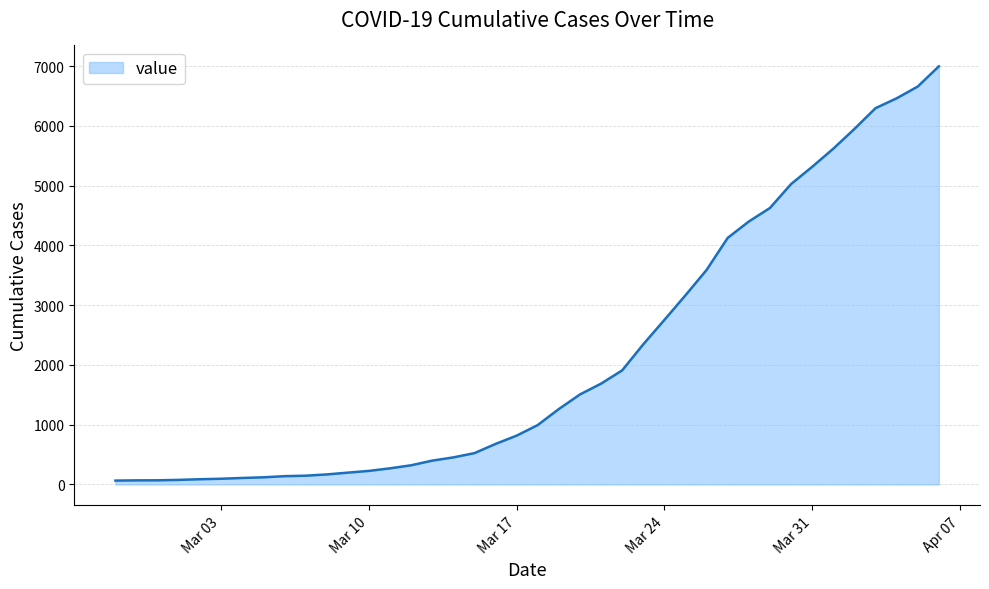

What is the difference between the maximum and minimum values?

6931